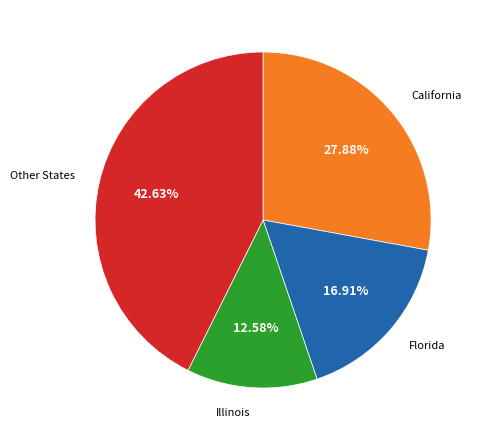

Is there a majority slice in this chart?

No